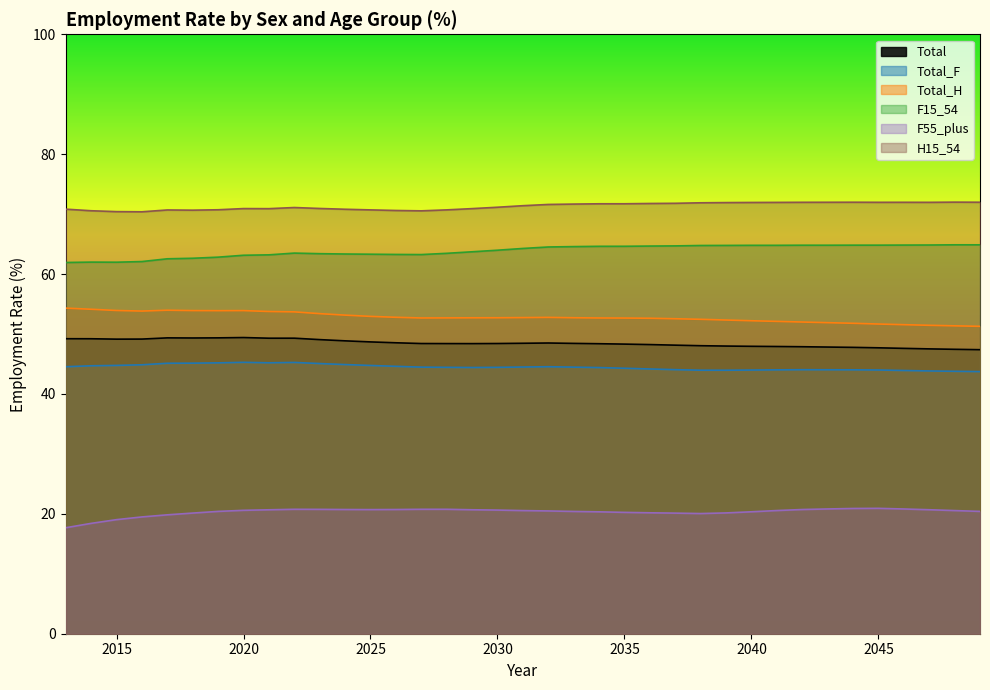

At which category does H15_54 reach its first local peak?

2017